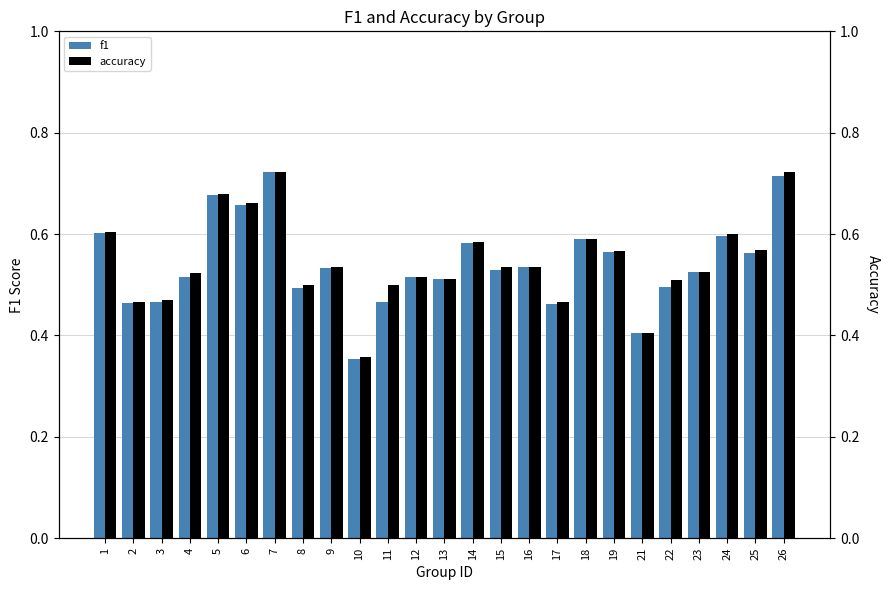

True or false: f1 has a value of 0.7 at 26.

True